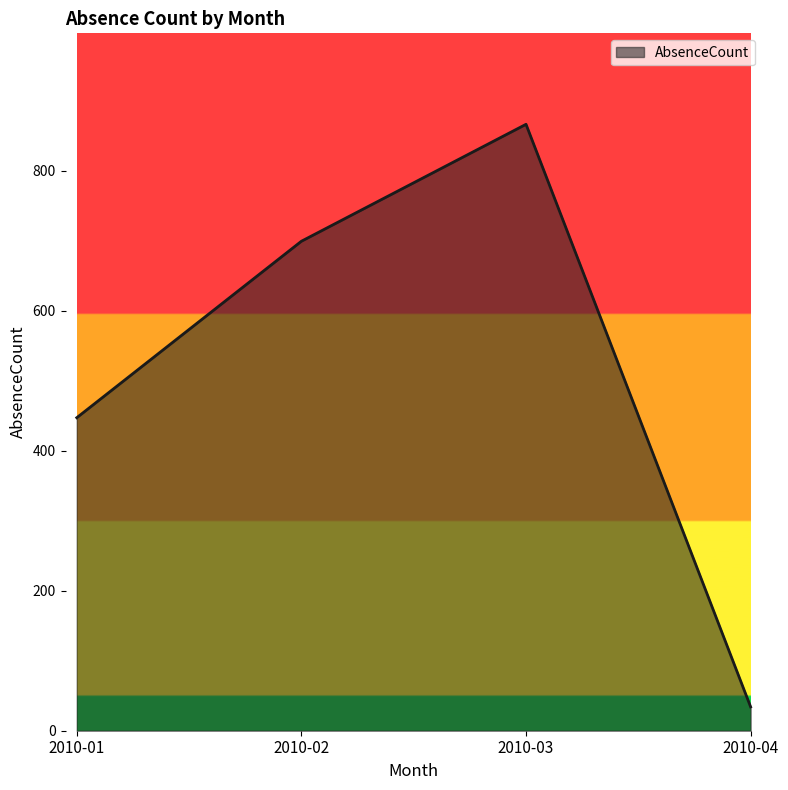

What is the greatest value displayed?

866